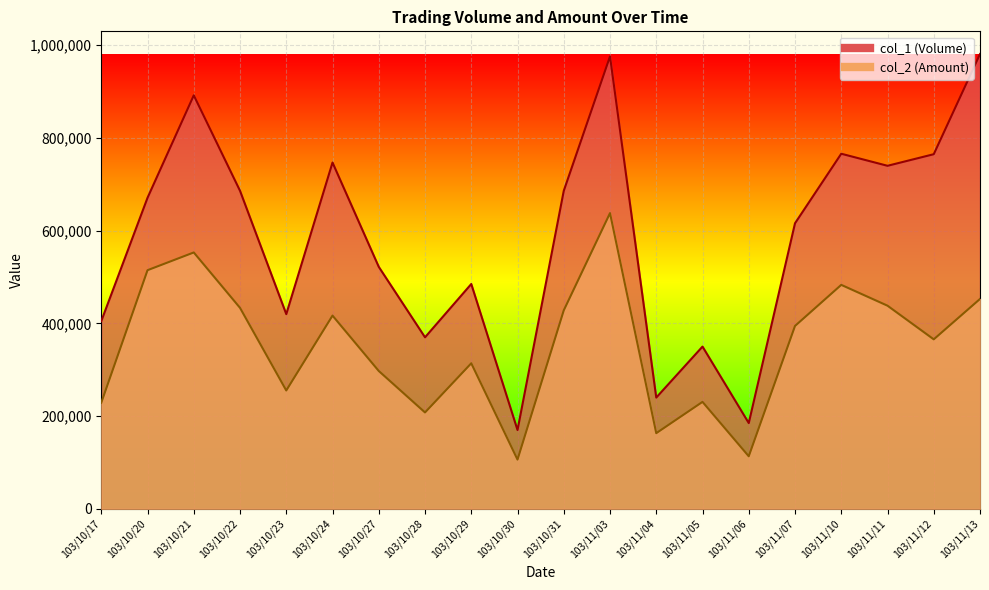

What are all the series names shown in the legend?

col_1 (Volume), col_2 (Amount)